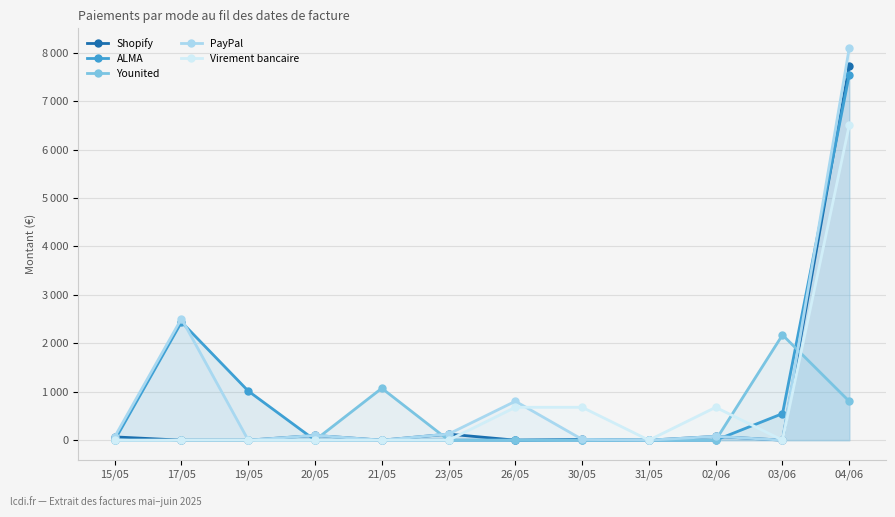

Which series ends up on top after the final intersection of Younited and Shopify?

Shopify